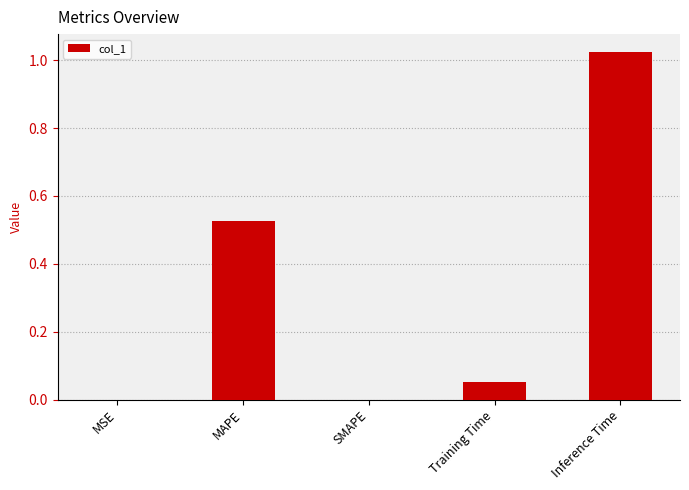

What is the sum of all values?

1.6